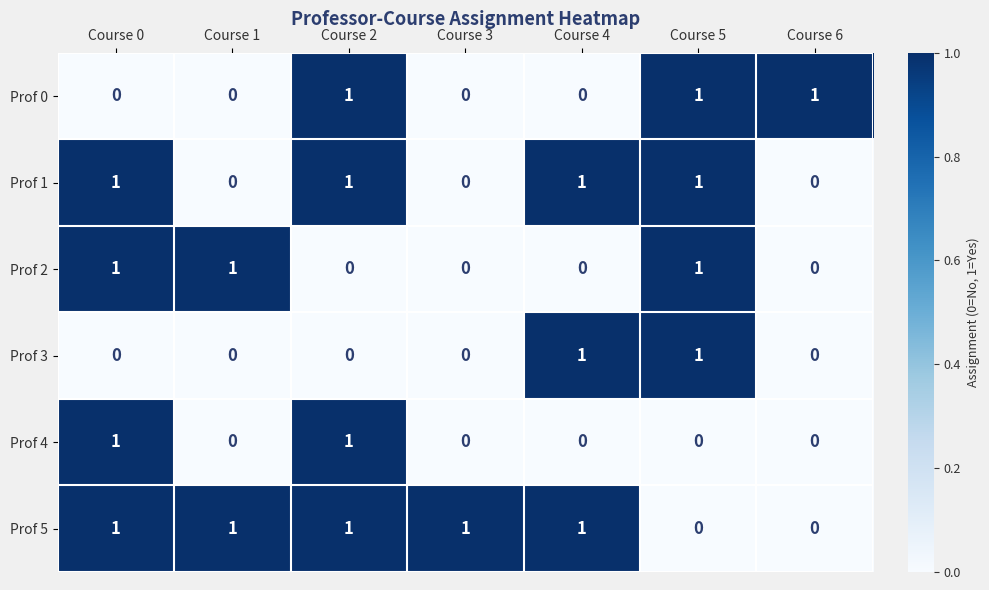

What is the sum of all Prof 1 values?

4